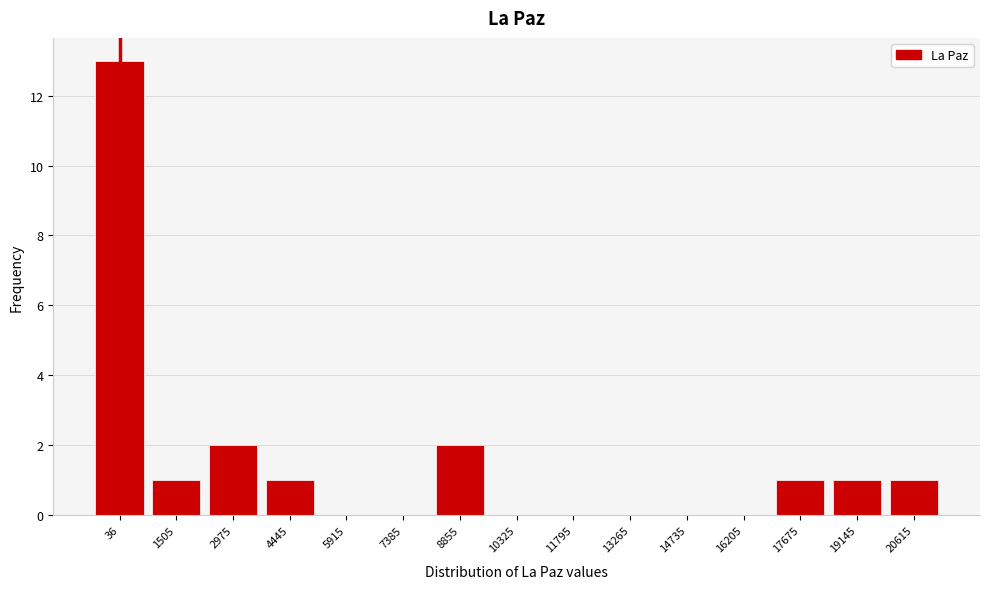

Reading right to left, transcribe all the data shown in this chart.

20615=1	19145=1	17675=1	16205=0	14735=0	13265=0	11795=0	10325=0	8855=2	7385=0	5915=0	4445=1	2975=2	1505=1	36=13